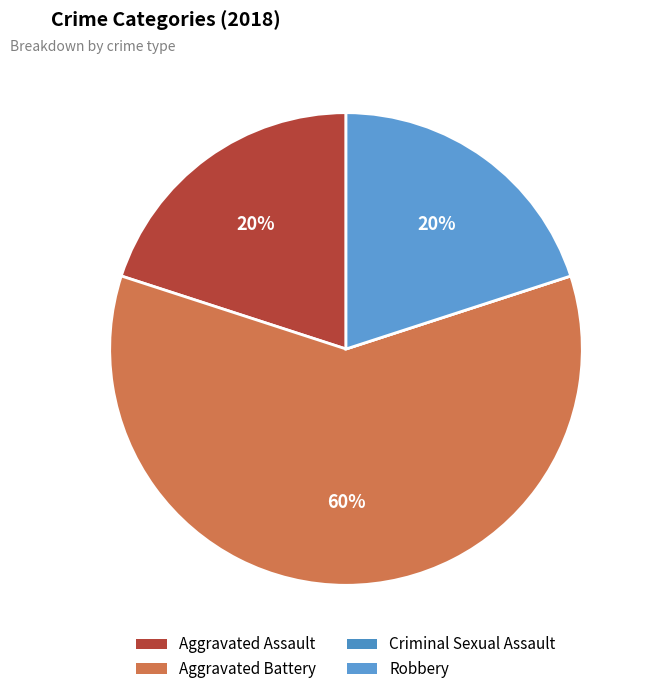

Between Criminal Sexual Assault and Robbery, which is larger?

Robbery